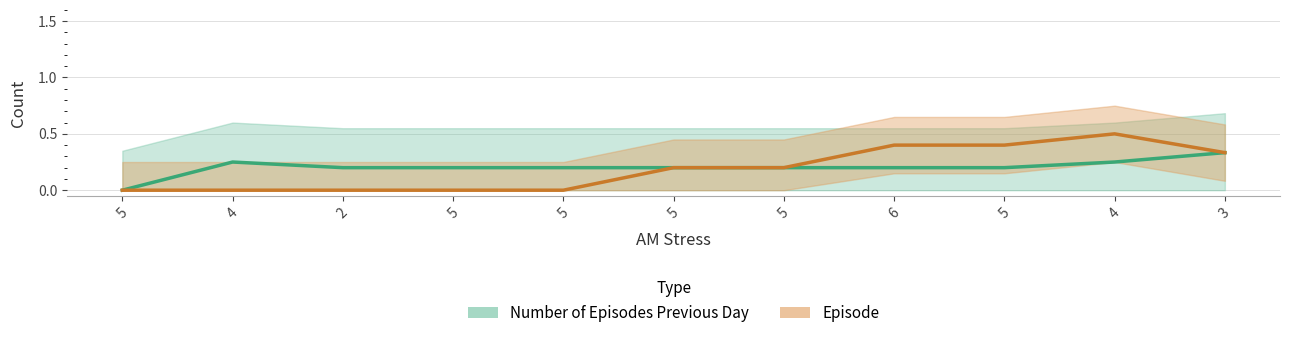

At which label is Episode closest to 0?

5